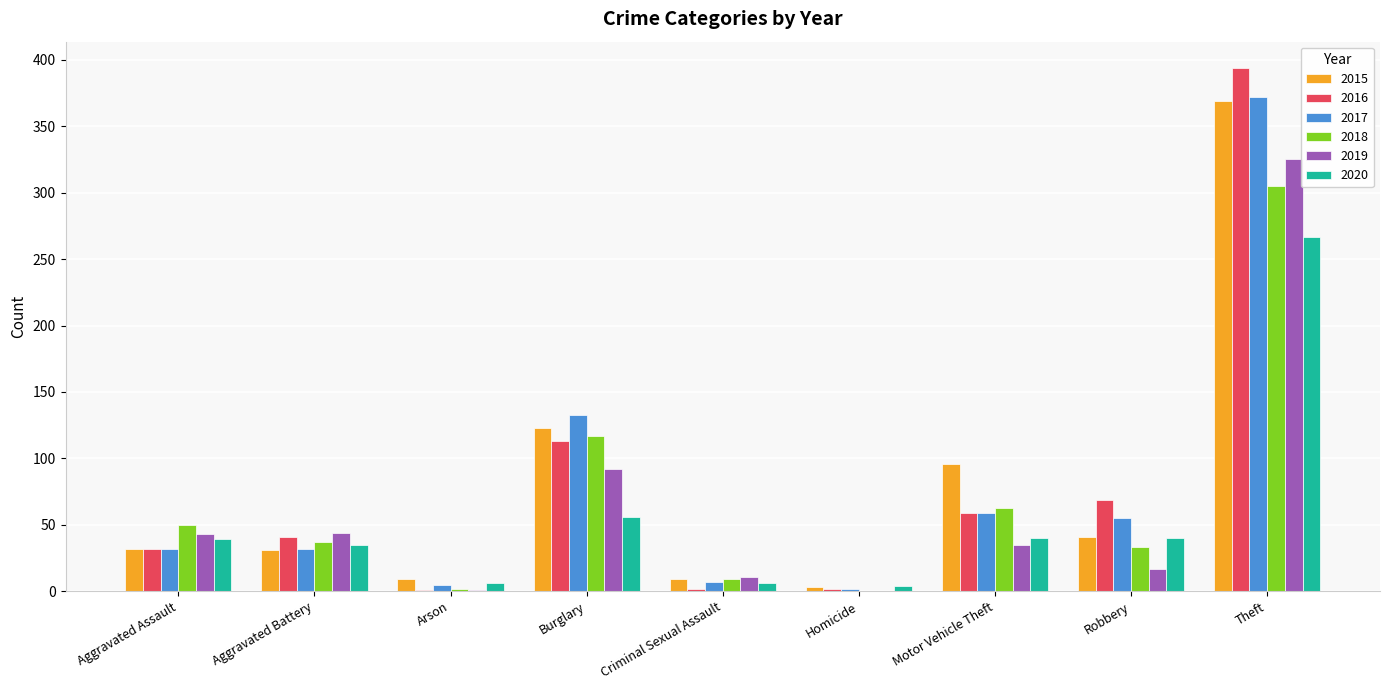

True or false: 2015 has a value of 123 at Burglary.

True